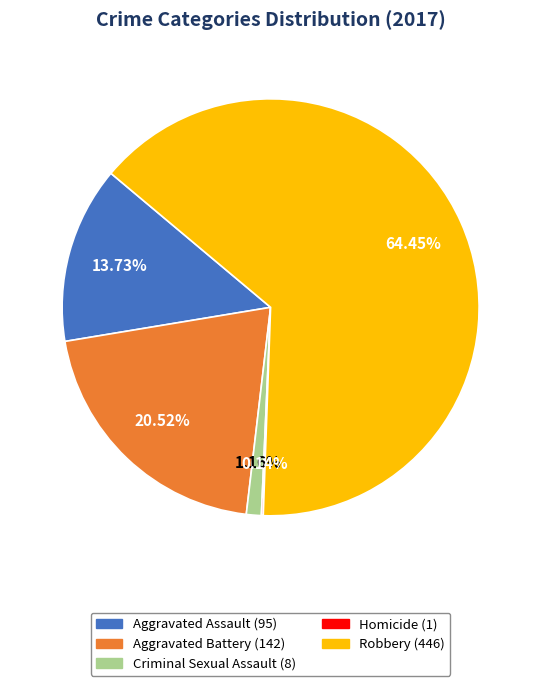

Approximately how many times larger is the value at Aggravated Battery compared to Robbery?

0.3